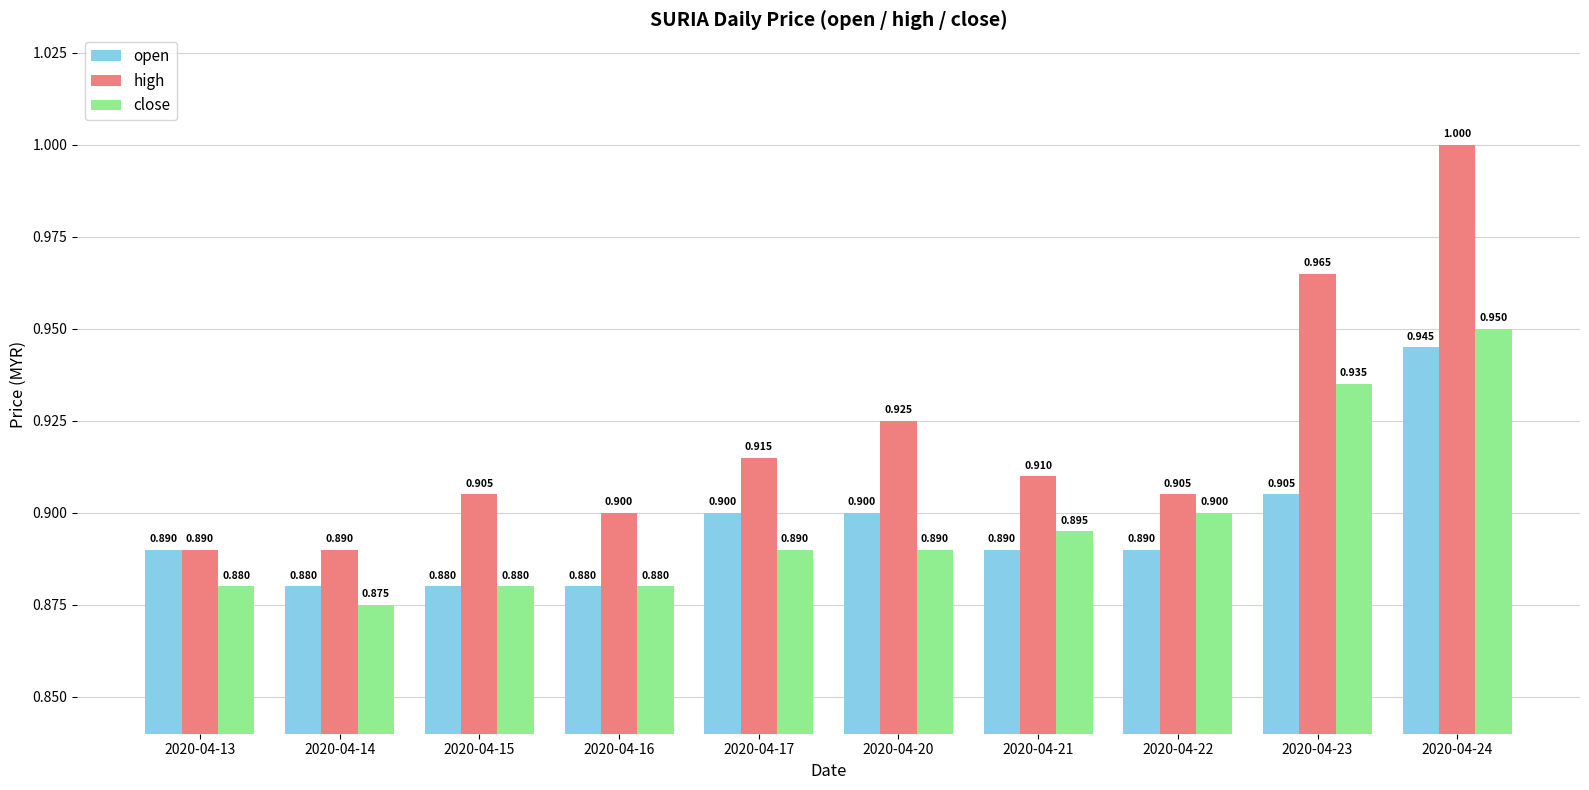

Does the chart contain stacked bars?

No